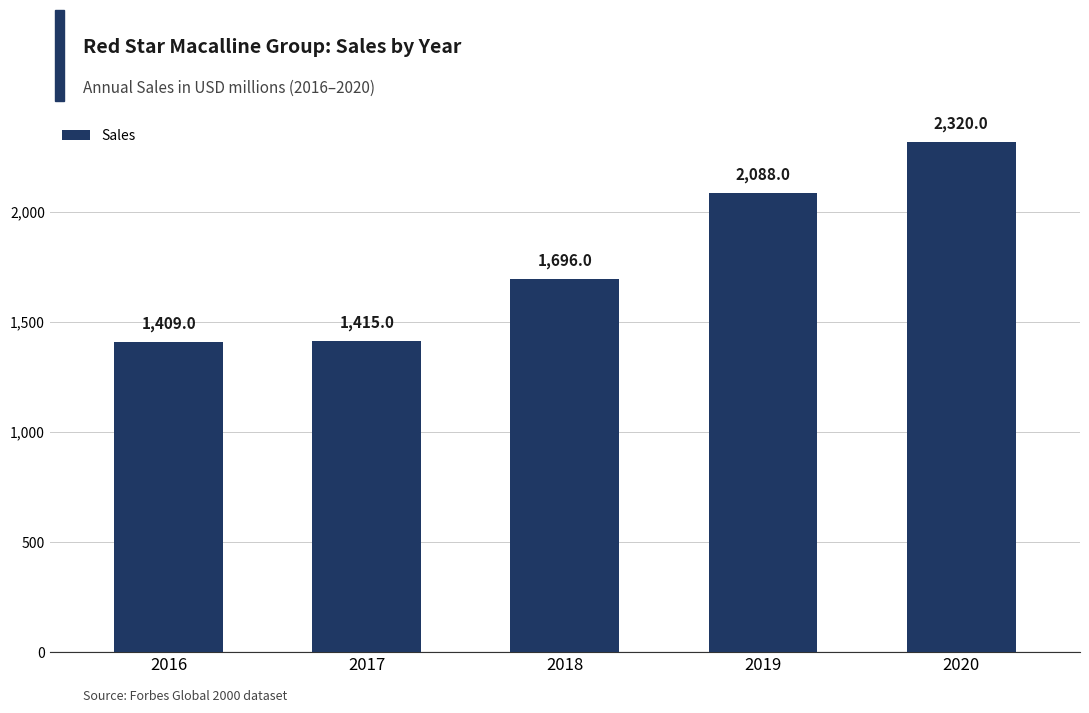

Which has a higher value, 2018 or 2016?

2018